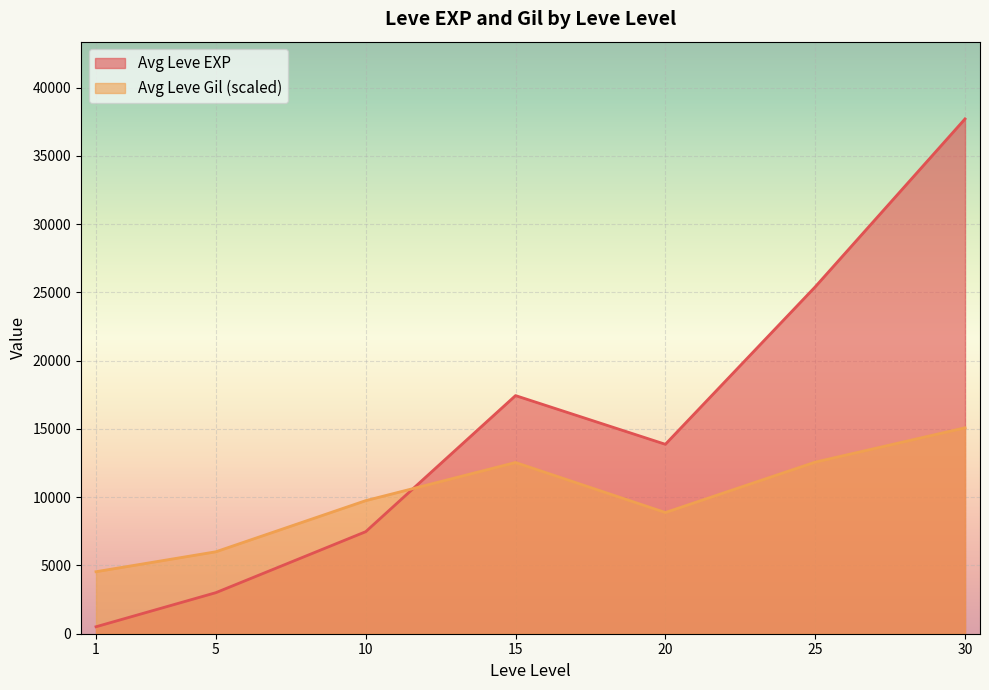

What is the greatest value displayed?

37715.0